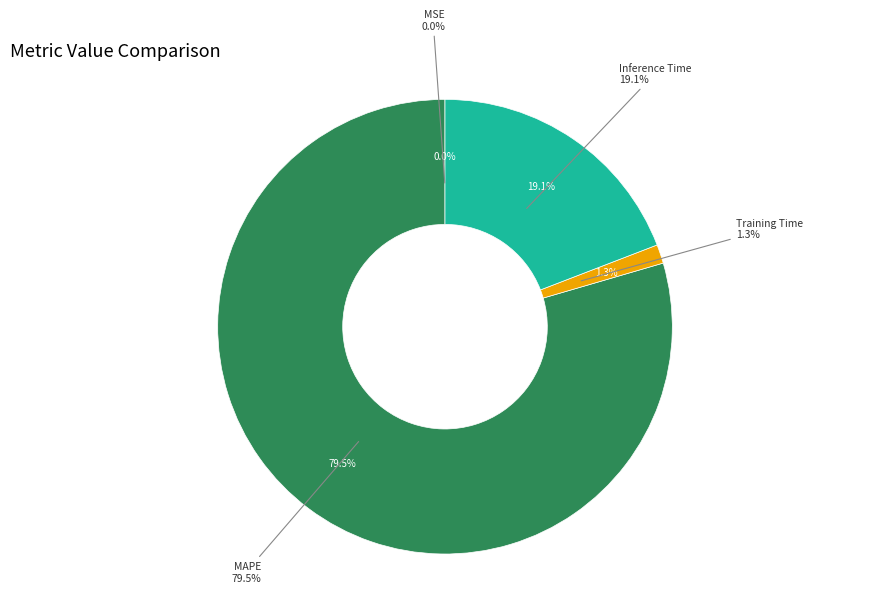

Which category has the biggest portion of the pie?

MAPE